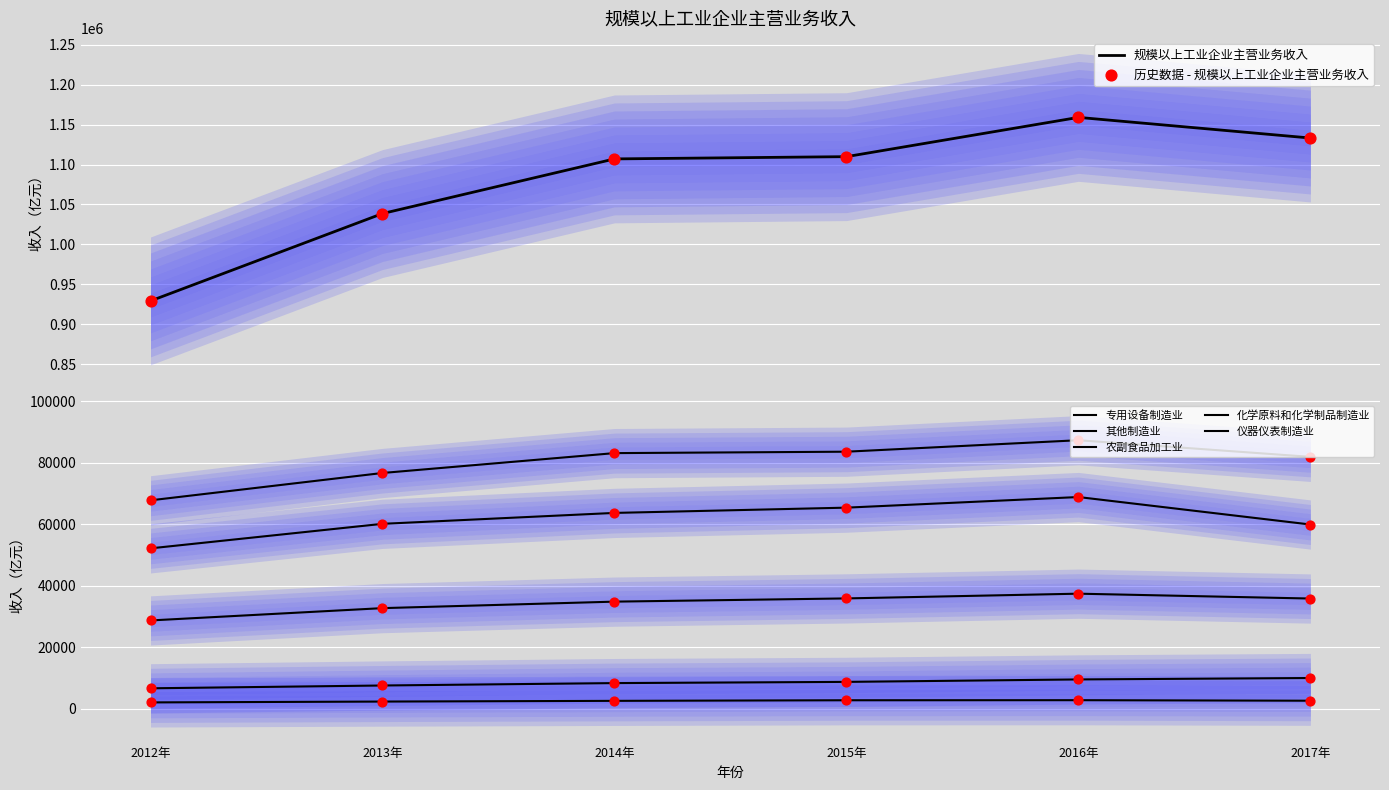

At which category is the sum across all series the highest?

2016年